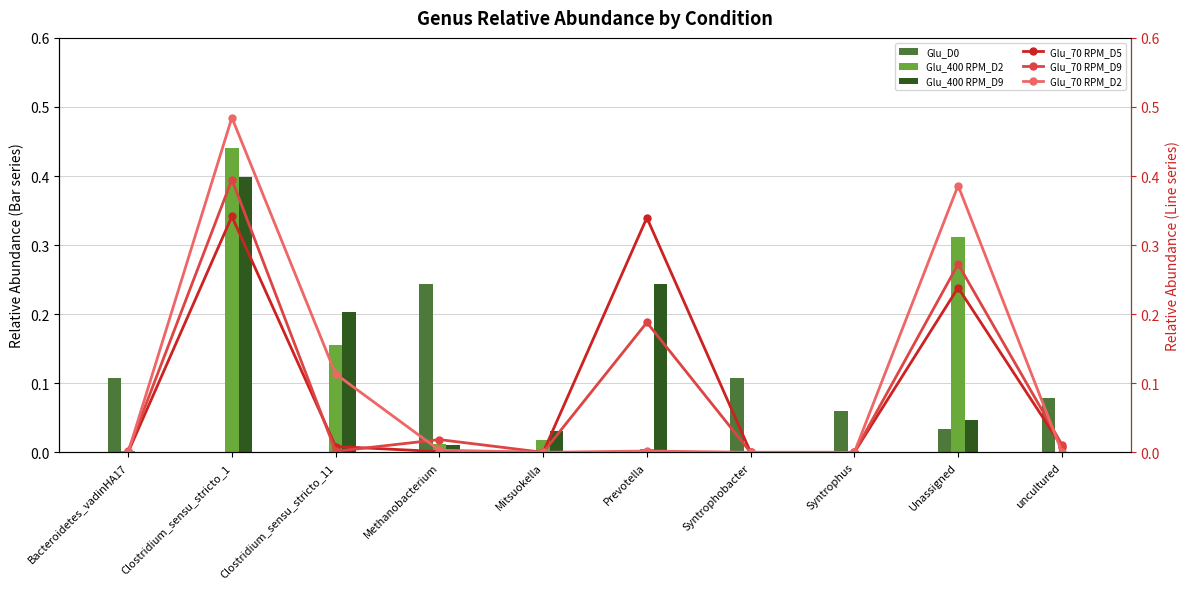

How many positive values does the Glu_70 RPM_D9 series have?

7